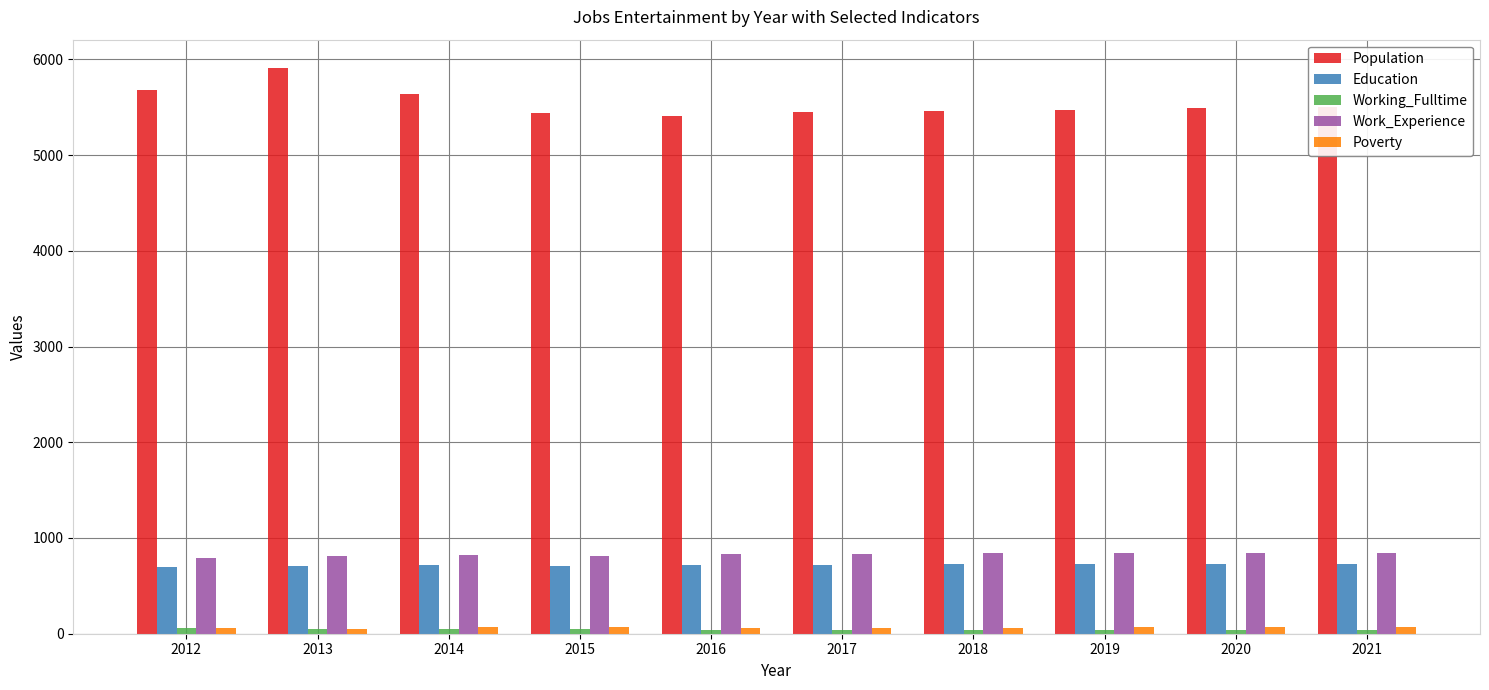

At how many categories does at least one series exceed 4854?

10